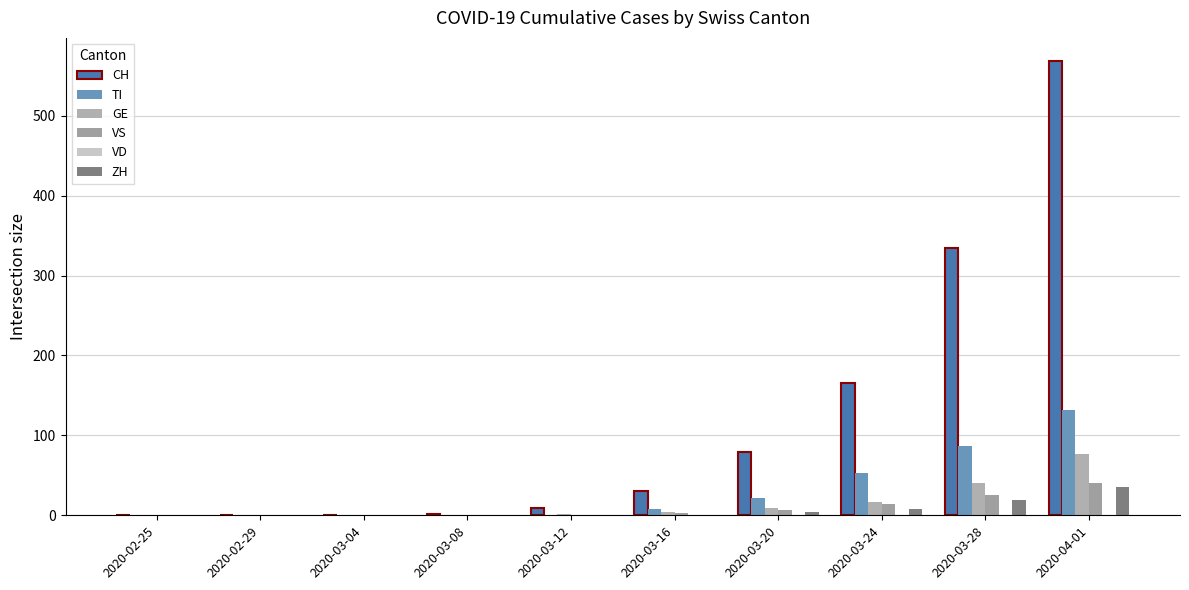

At which label does VS first exceed 3?

2020-03-20